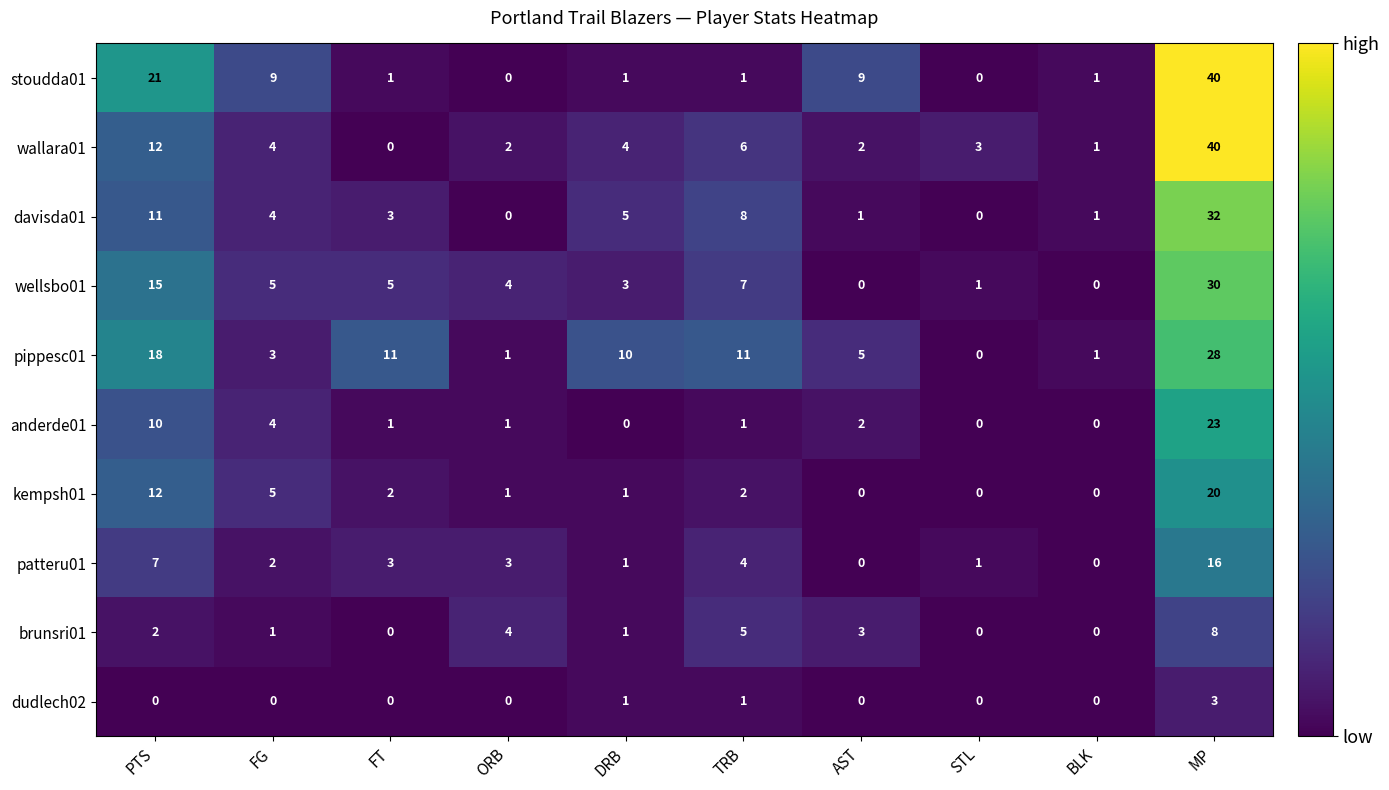

Is it true that anderde01 equals 5 at FG?

False